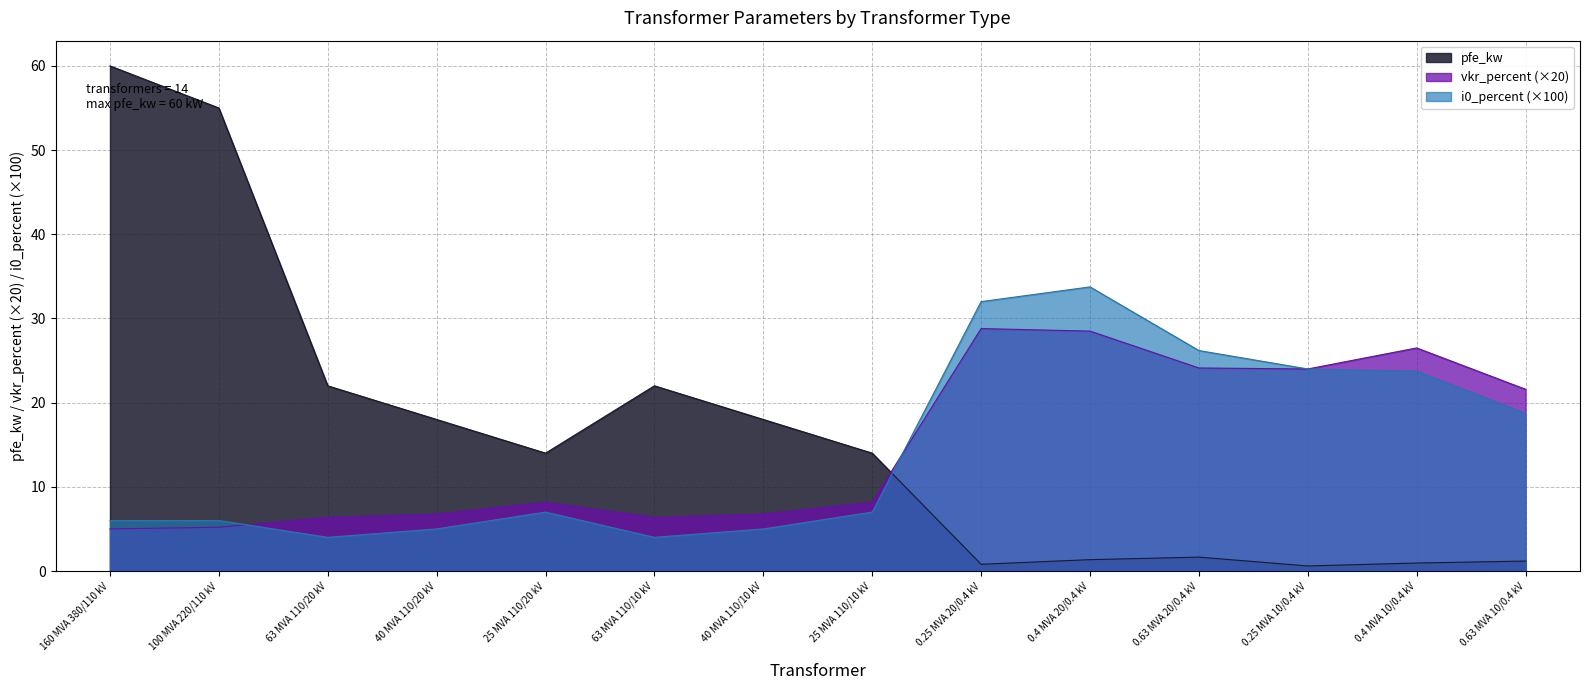

How many data points in vkr_percent are above 8?

8